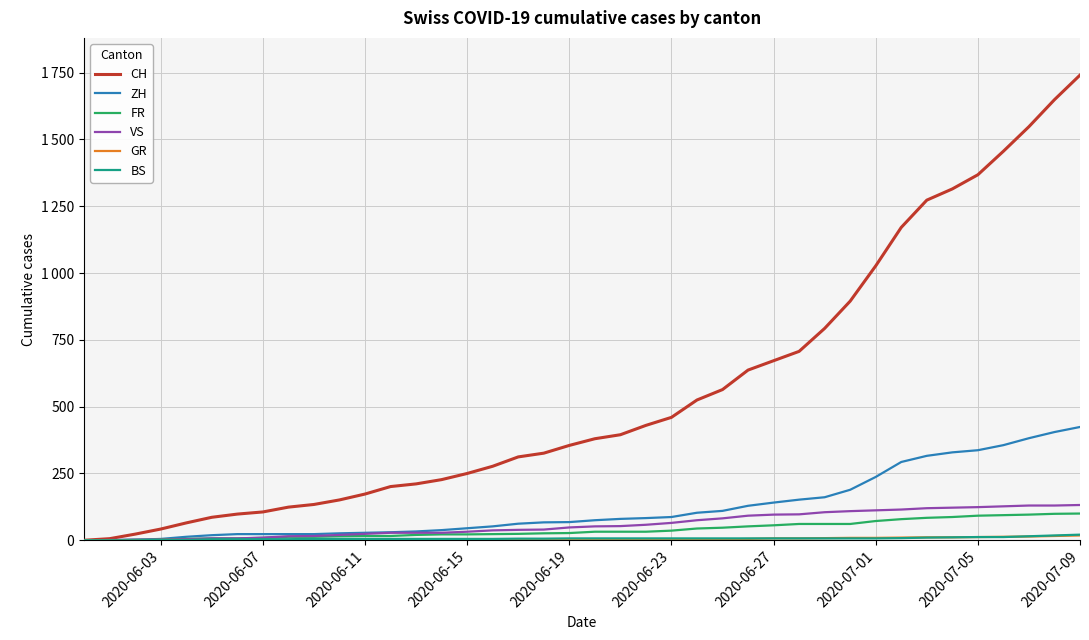

True or false: CH and ZH intersect in this chart.

False